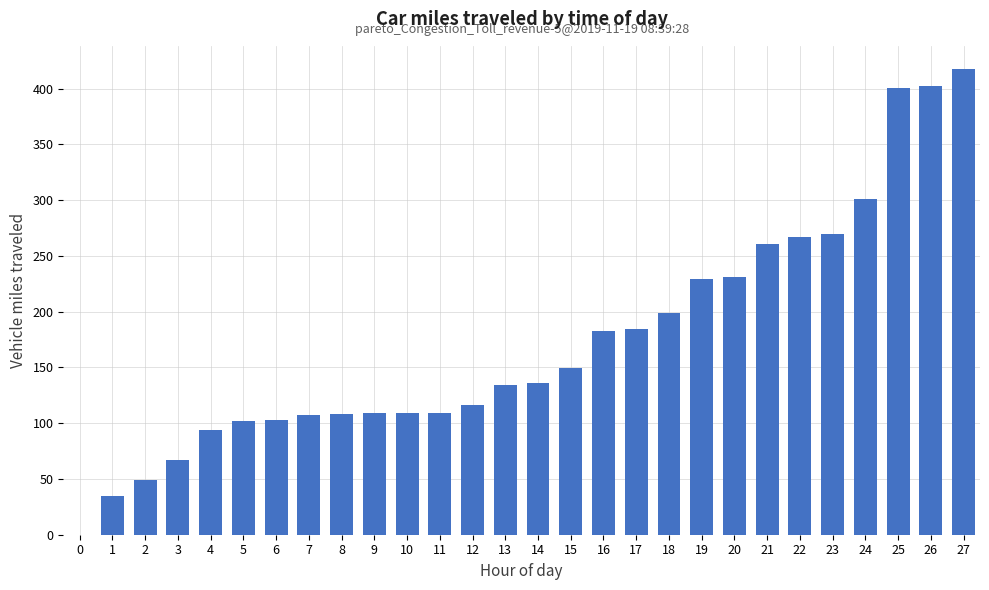

At which label does the data first exceed 135?

14